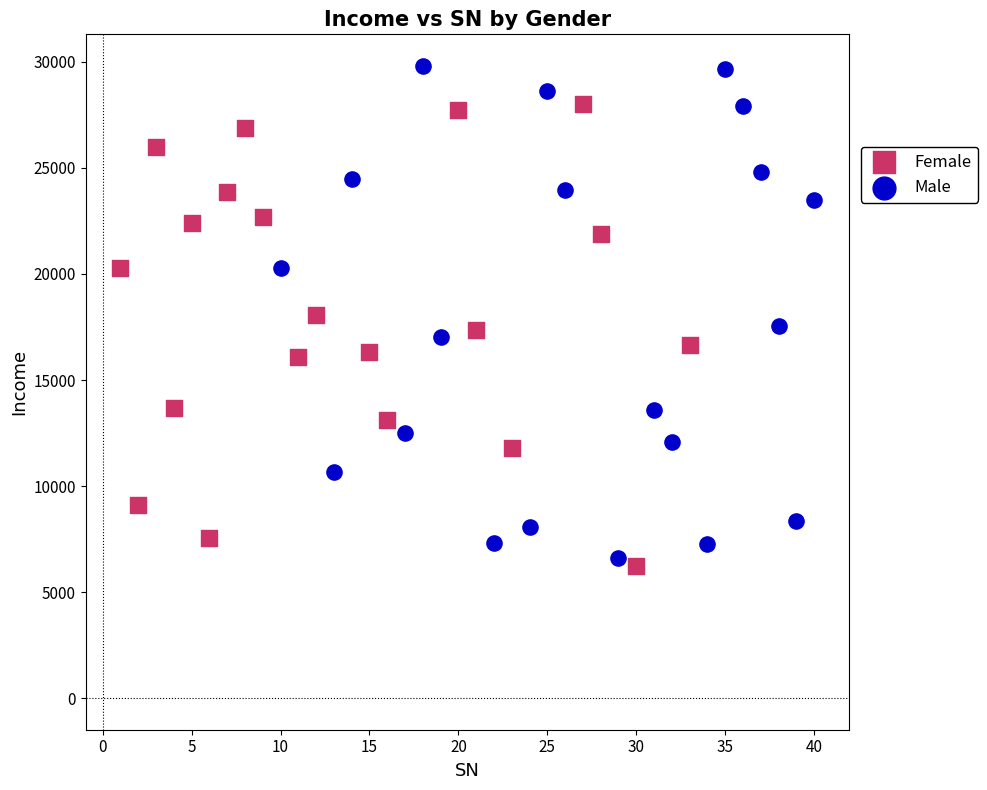

Which series contains the lowest Y value?

Female